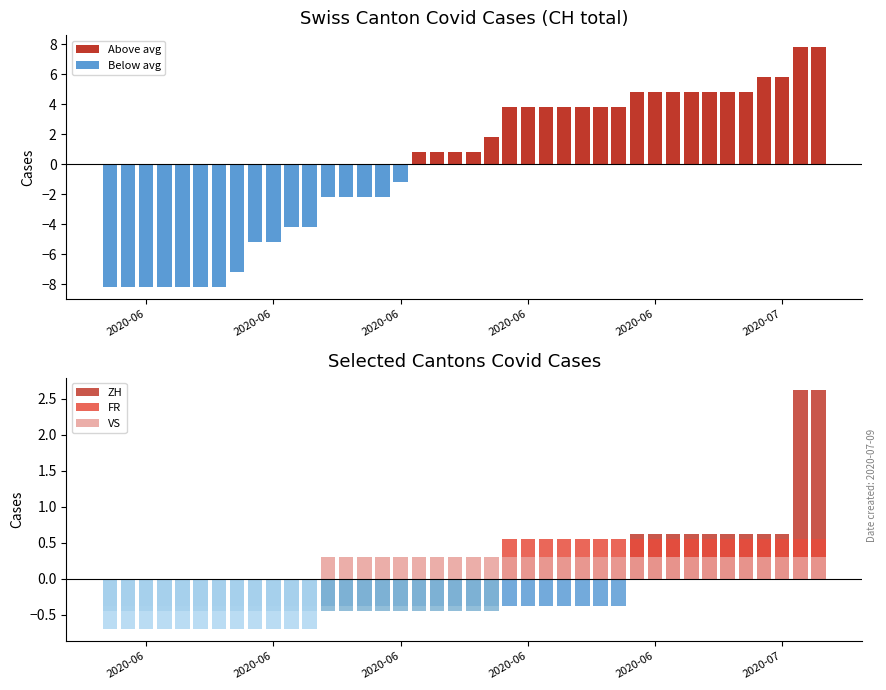

Which series has the largest range (max minus min)?

Below avg